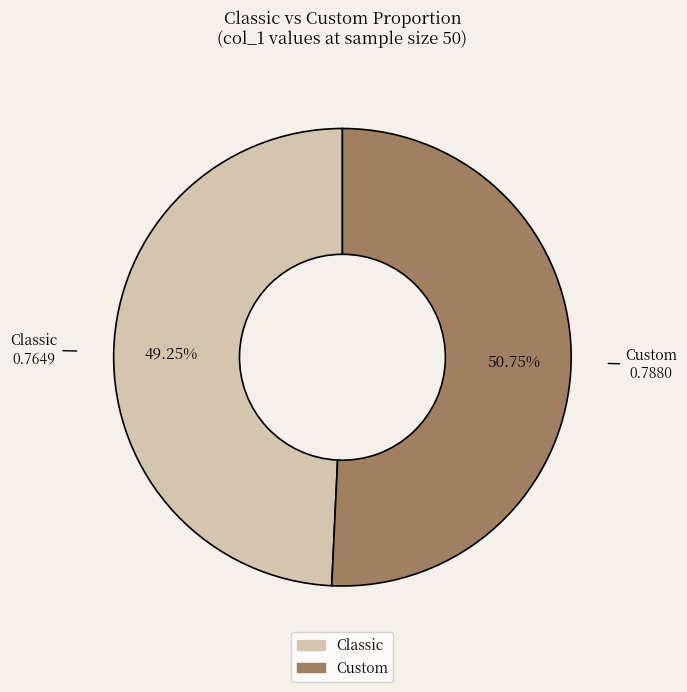

What is the smallest slice in the pie chart?

Classic